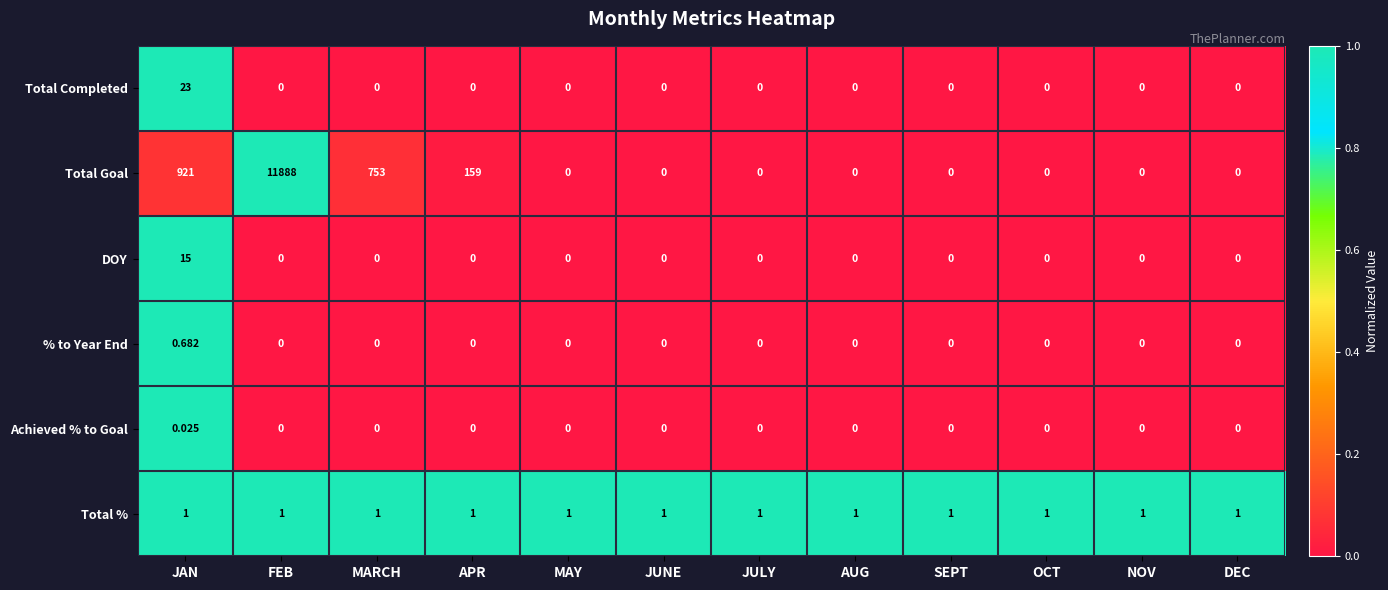

What is the difference between the highest and lowest values at JUNE?

1.0